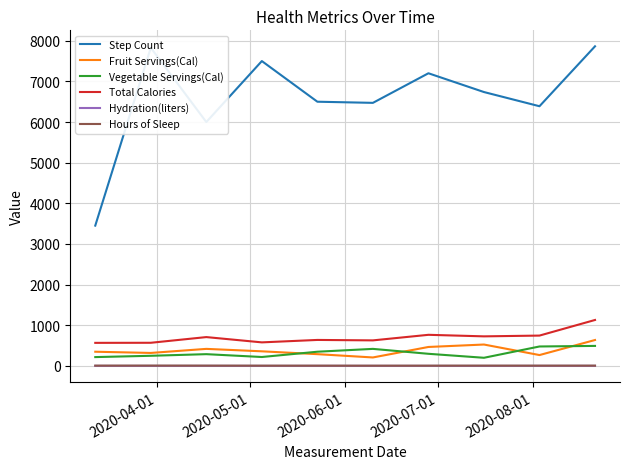

True or false: Hours of Sleep and Step Count cross at least once.

False